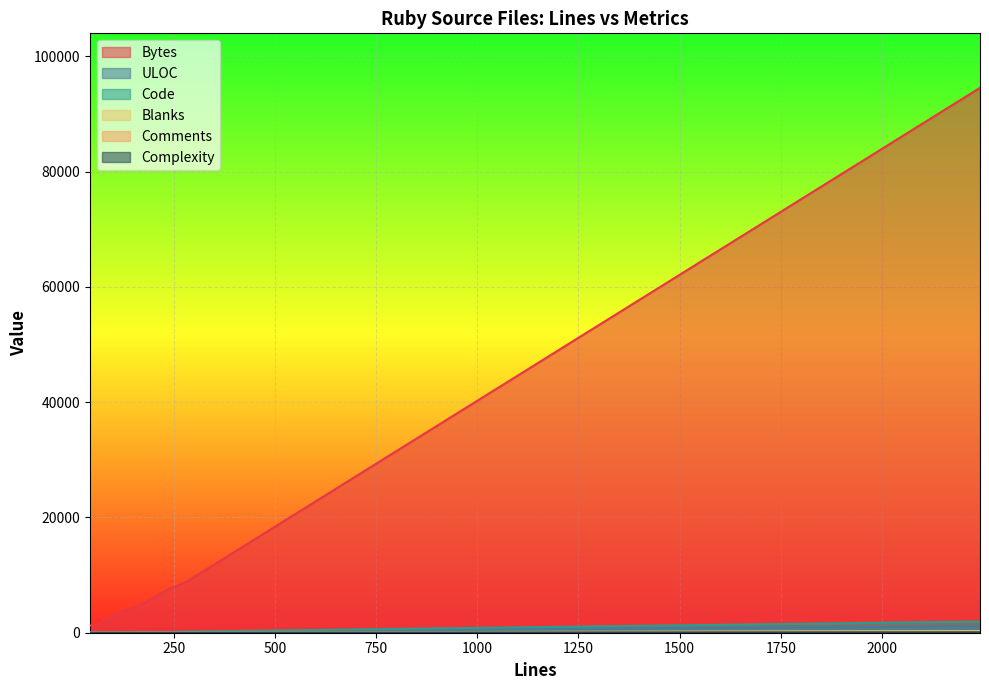

What are all the series names shown in the legend?

Bytes, ULOC, Code, Blanks, Comments, Complexity